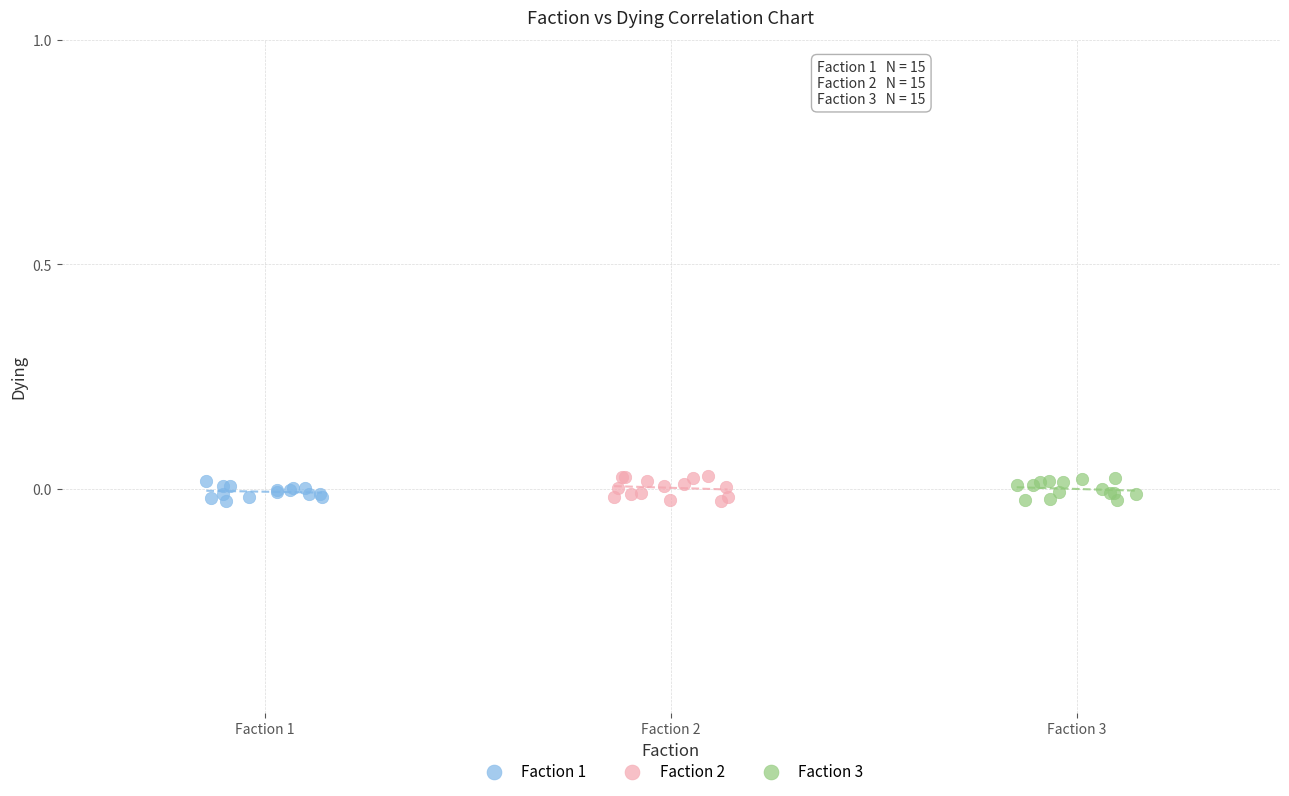

What are all the series names shown in the legend?

Faction 1, Faction 2, Faction 3